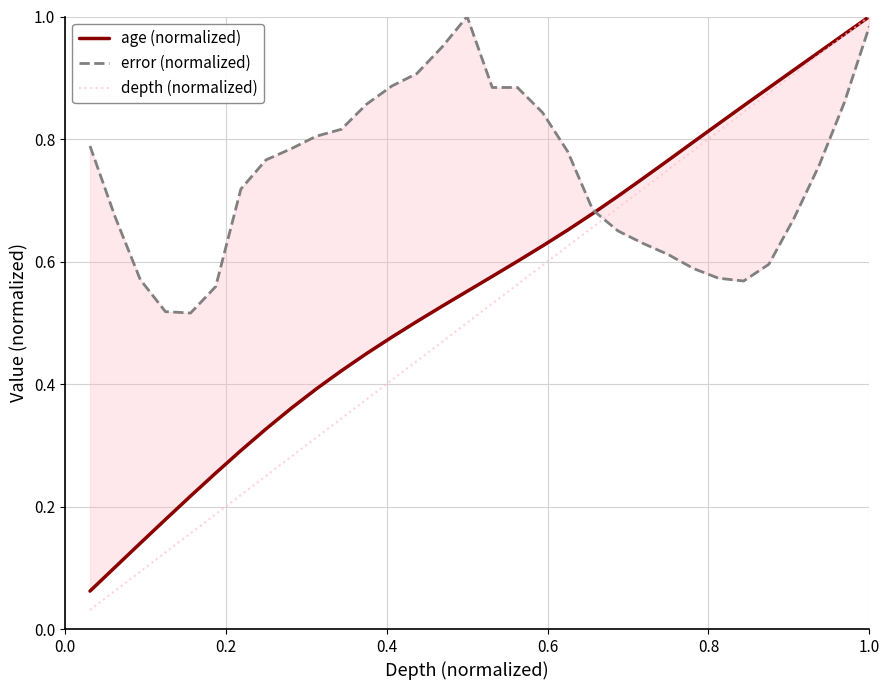

Is the value of depth (normalized) at 1.0 greater than the value of error (normalized) at 14?

No